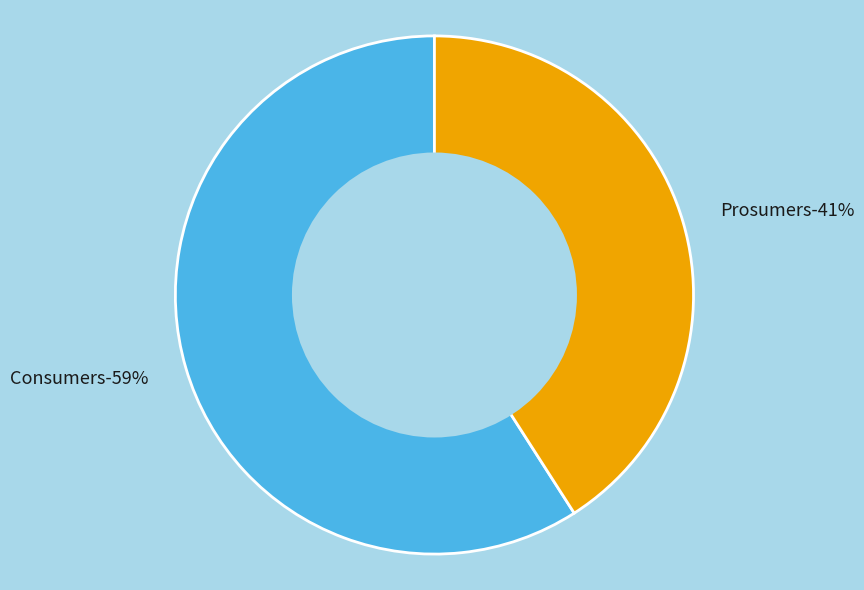

What percentage is the Prosumers slice, to the nearest percent?

41%